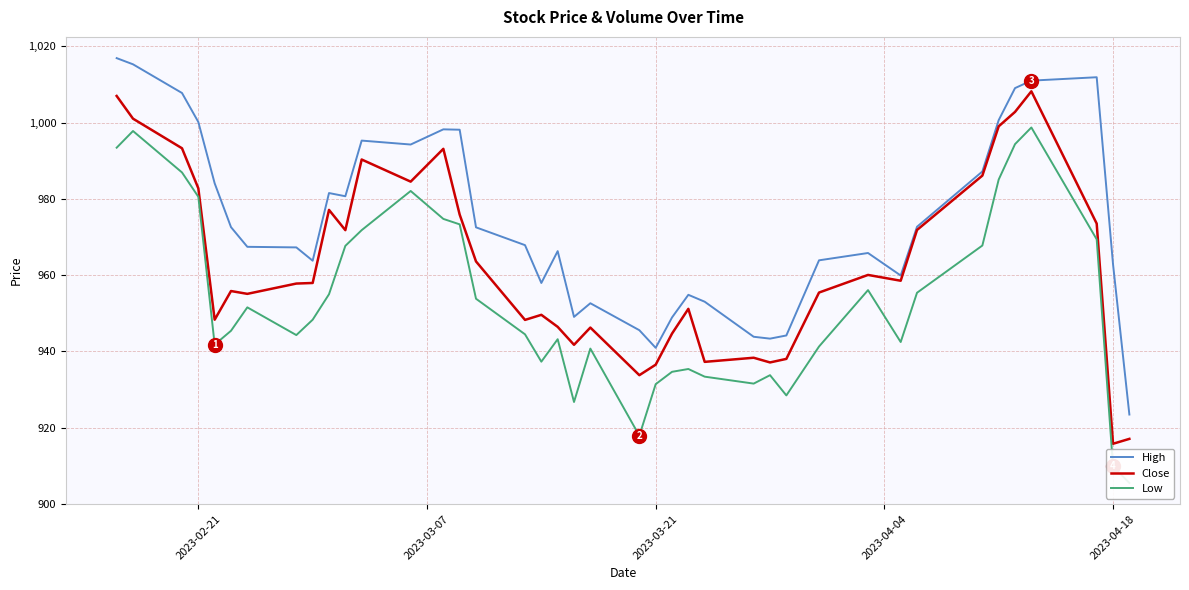

True or false: Close and Low intersect in this chart.

False